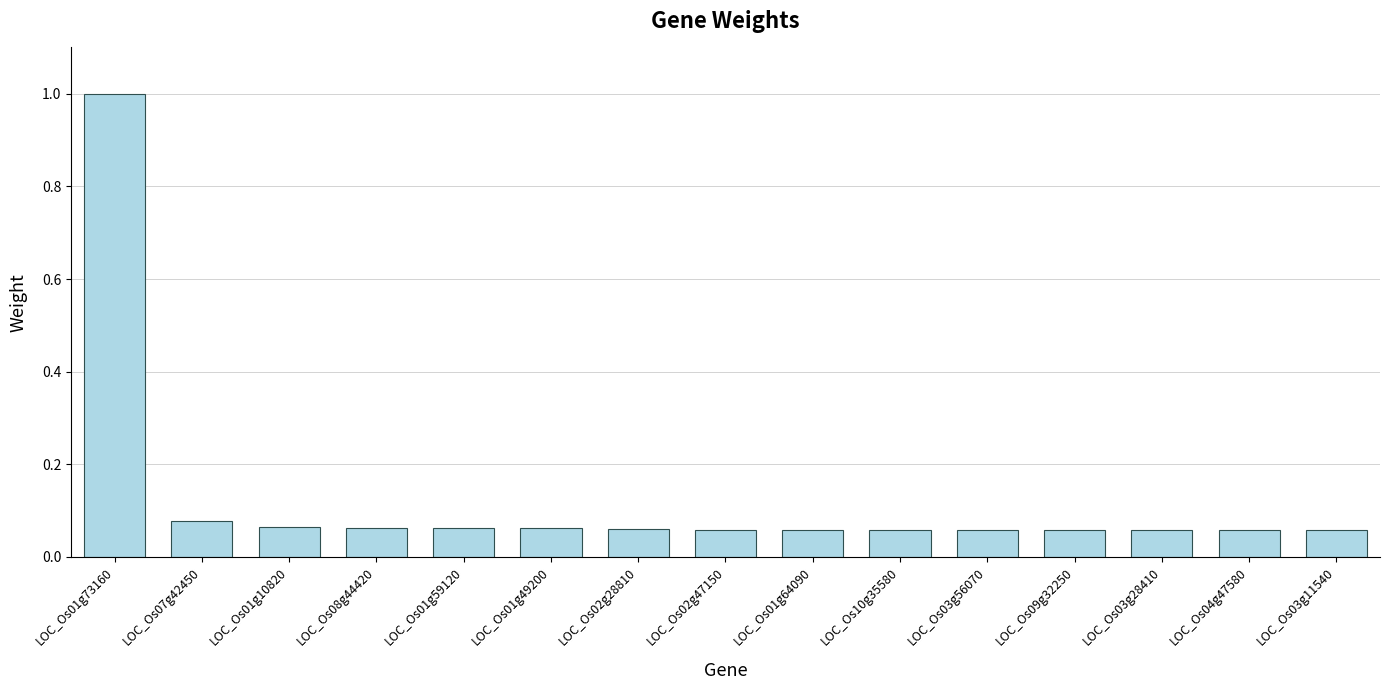

What is the difference between the maximum and minimum values?

0.9